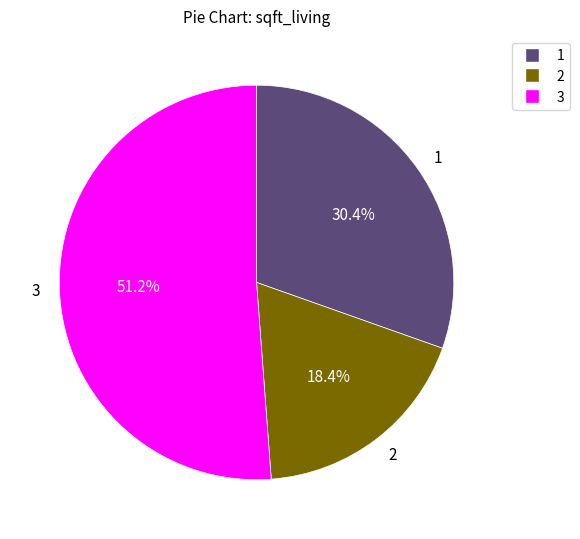

To the nearest percent, what is the combined percentage of 1 and 2?

49%